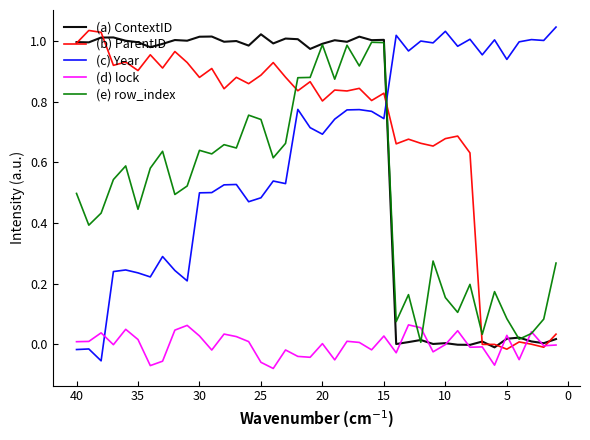

Which has a higher value, 16 or 13?

16